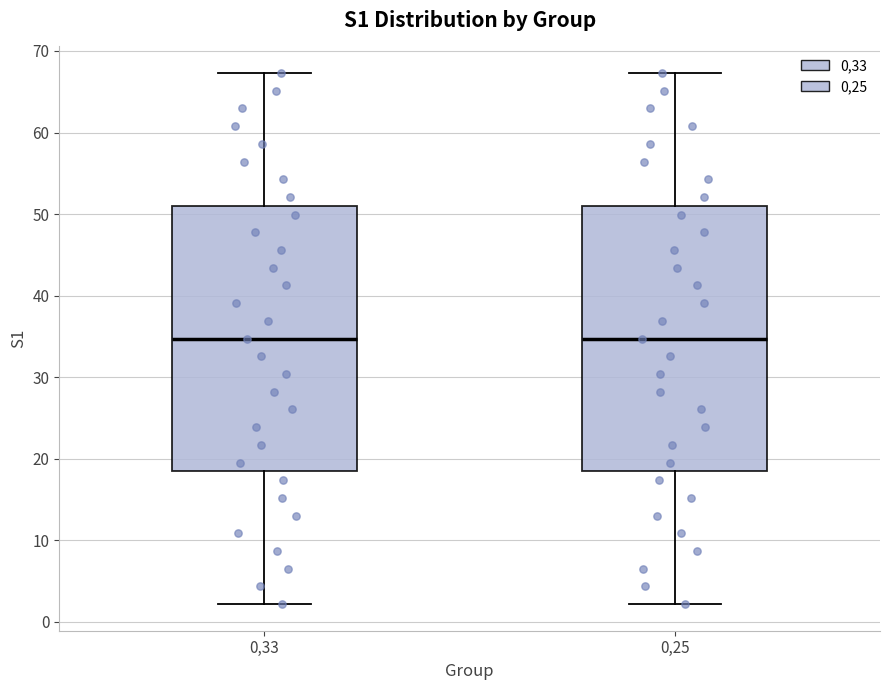

Where does the median line of the box at x = 0,25 sit on the y-axis? The values are not printed on the chart, so give them approximately, as read against the axis.

35